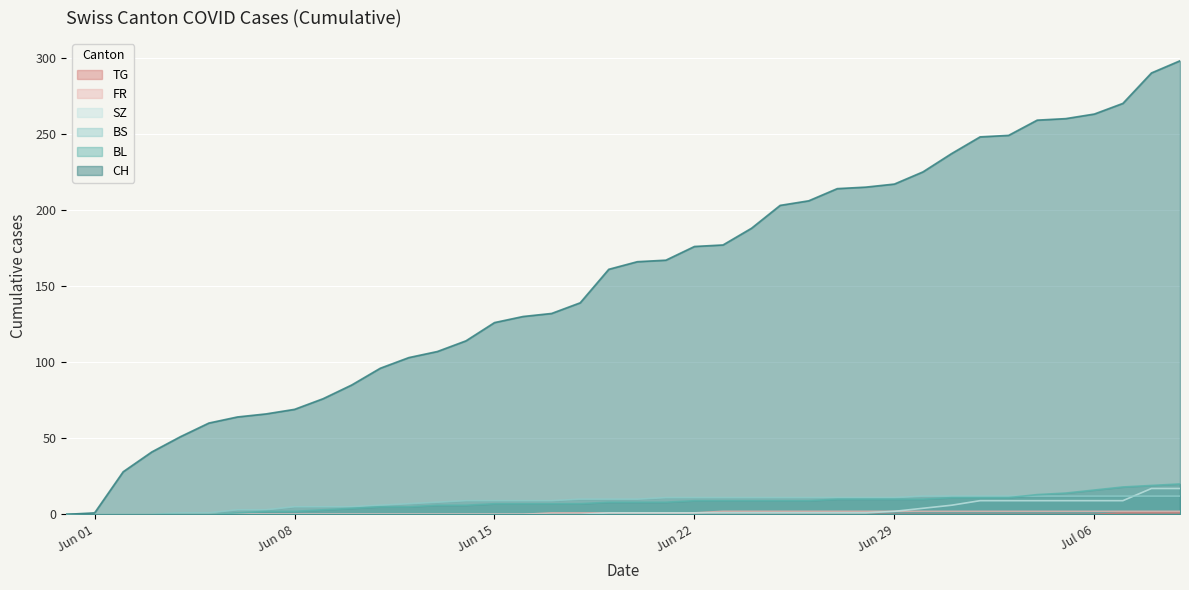

How many data points in CH are above 166?

19